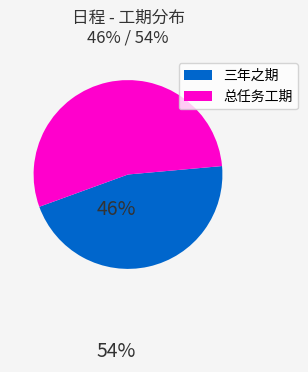

Does any single category account for the majority?

Yes